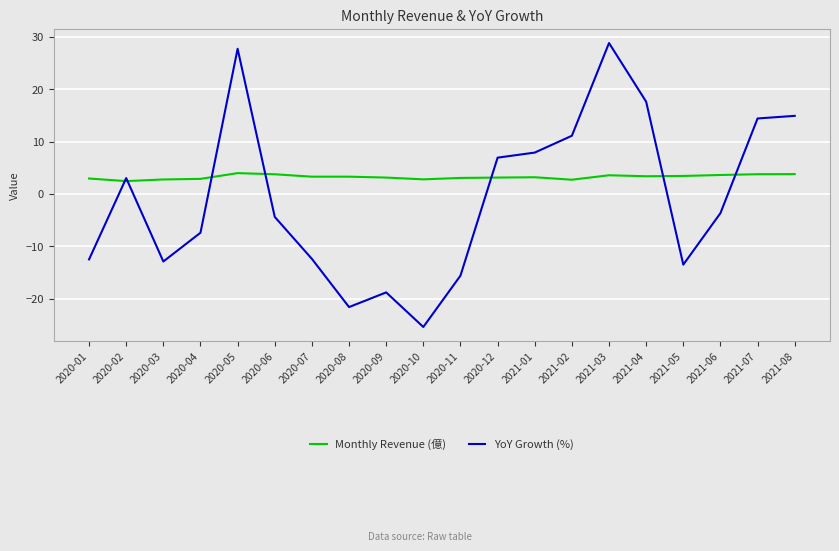

What is the difference between the maximum and second lowest values in the YoY Growth (%) series?

50.4